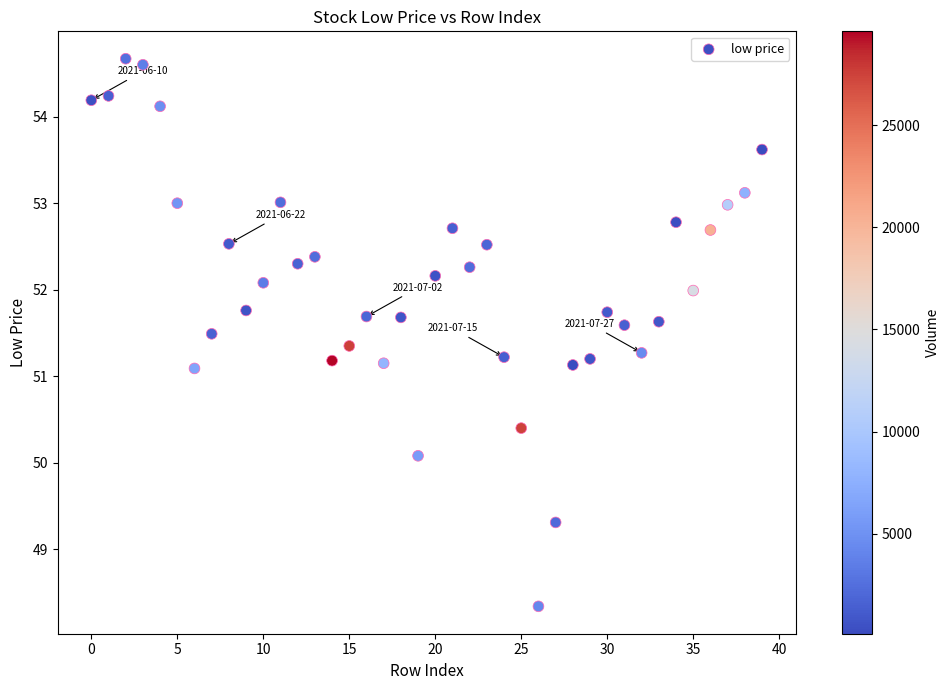

What is the range of Y values (max minus min)?

6.3